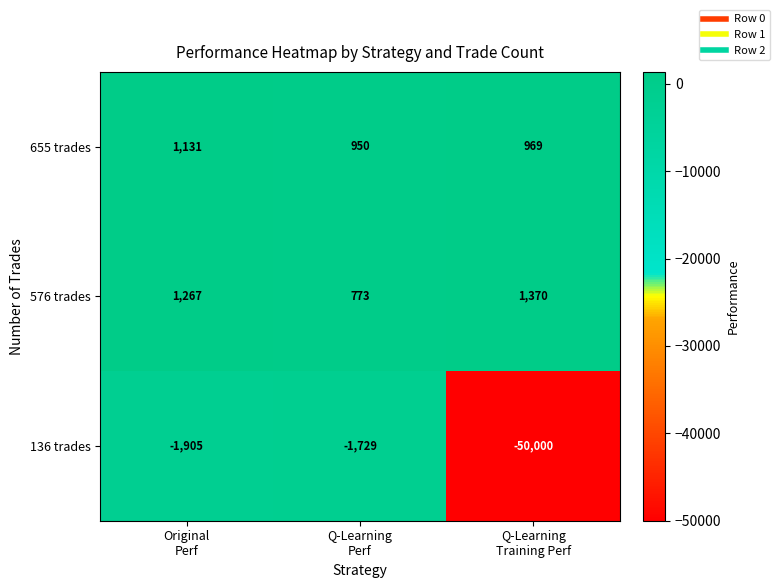

What is the sum of all 136 trades values?

-53634